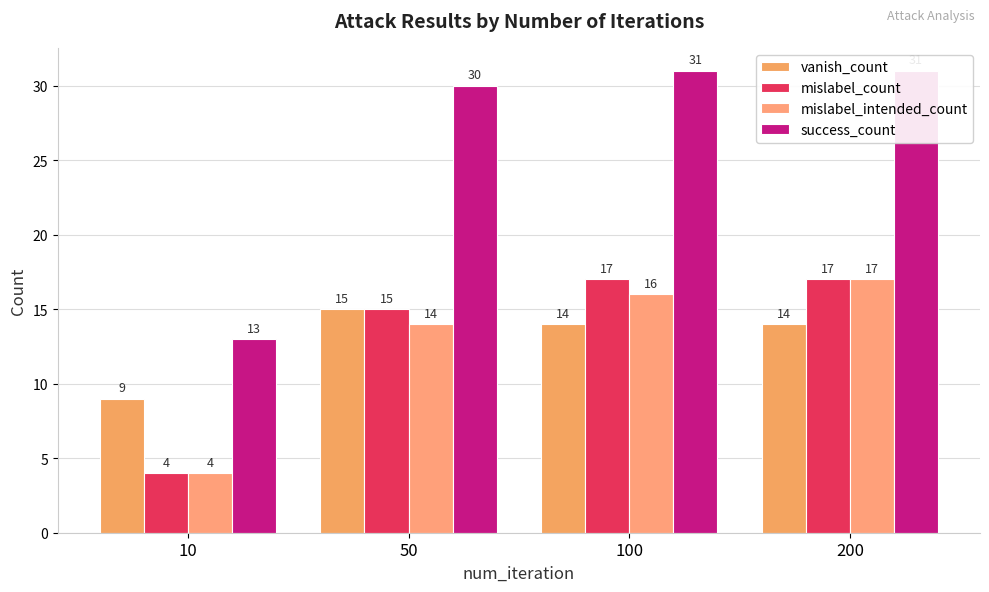

Reading left to right, transcribe all the data shown in this chart.

vanish_count: 9	15	14	14
mislabel_count: 4	15	17	17
mislabel_intended_count: 4	14	16	17
success_count: 13	30	31	31